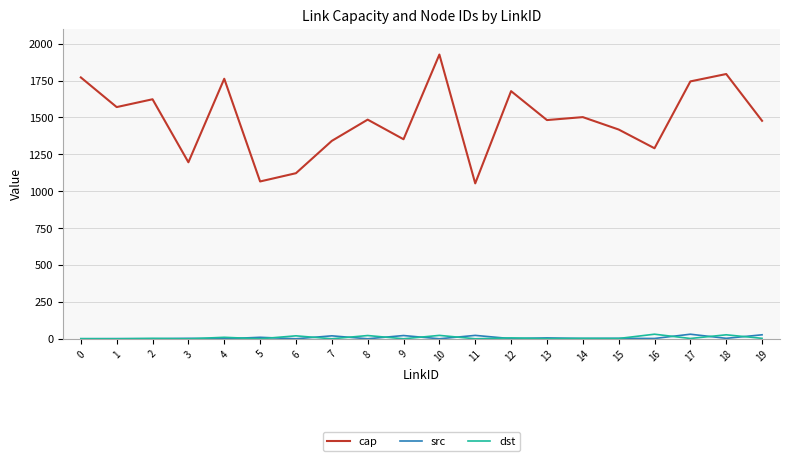

What is the sum of all src values?

154